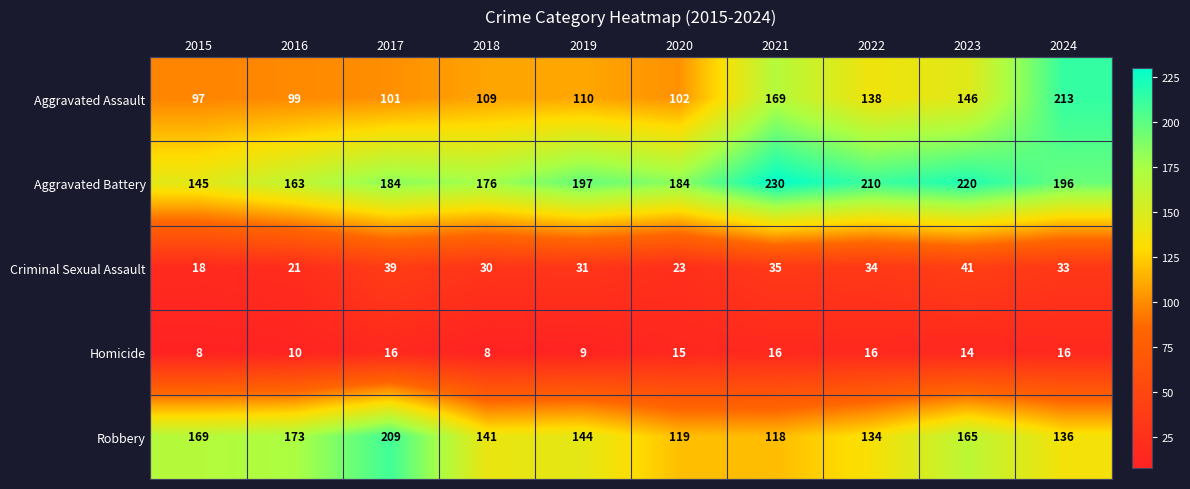

The Criminal Sexual Assault series shows 10 at 2018. True or false?

False